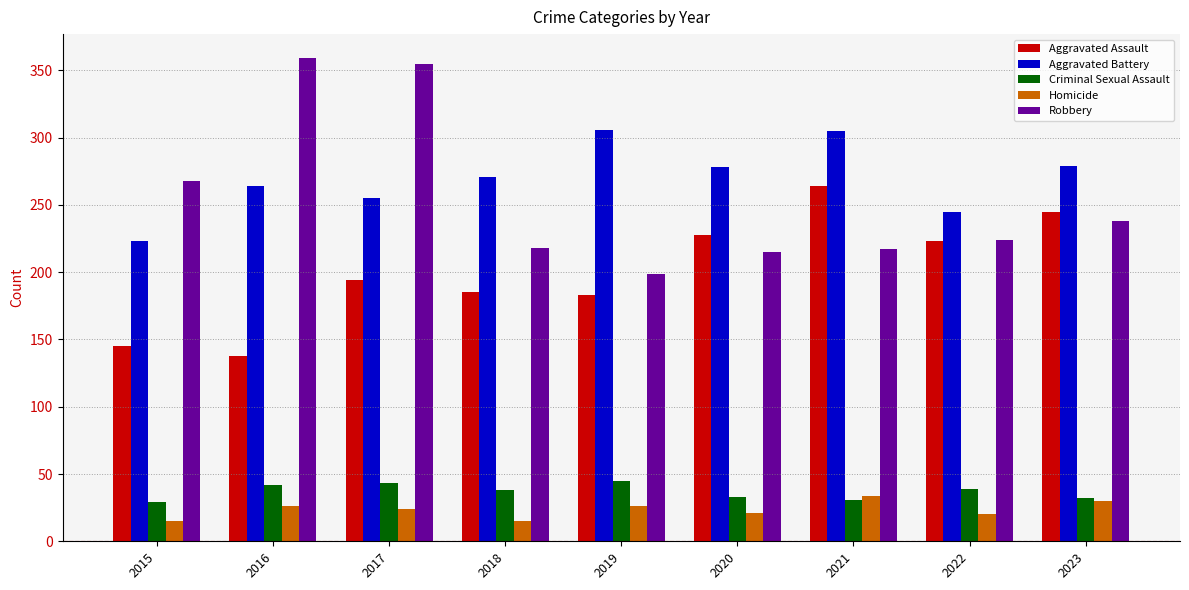

What is the approximate value of Homicide at 2021?

34